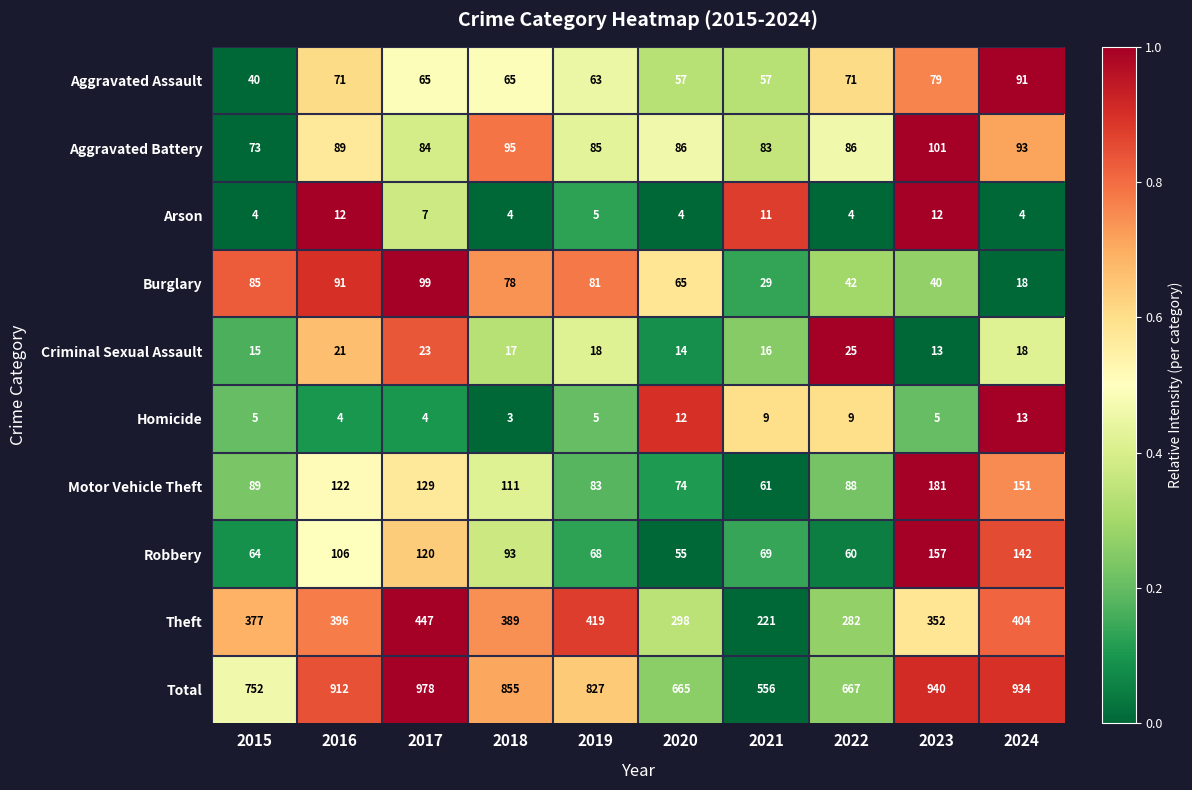

What is the sum of the Aggravated Battery values at 2023 and 2018?

196